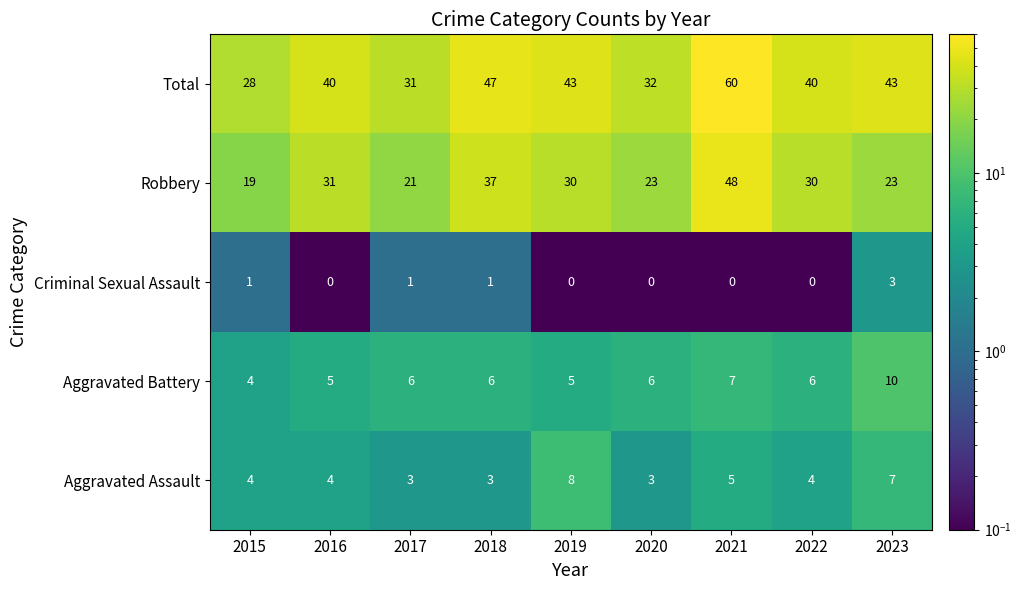

What is the difference between the maximum and minimum values in the Total series?

32